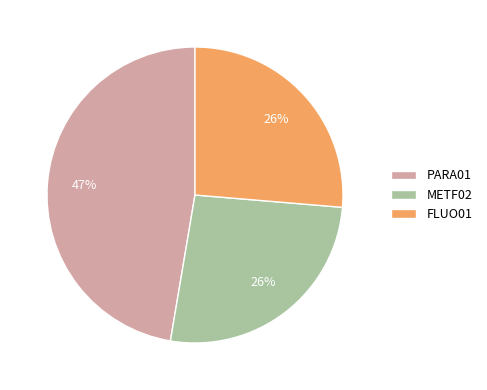

How many slices are in this pie chart?

3